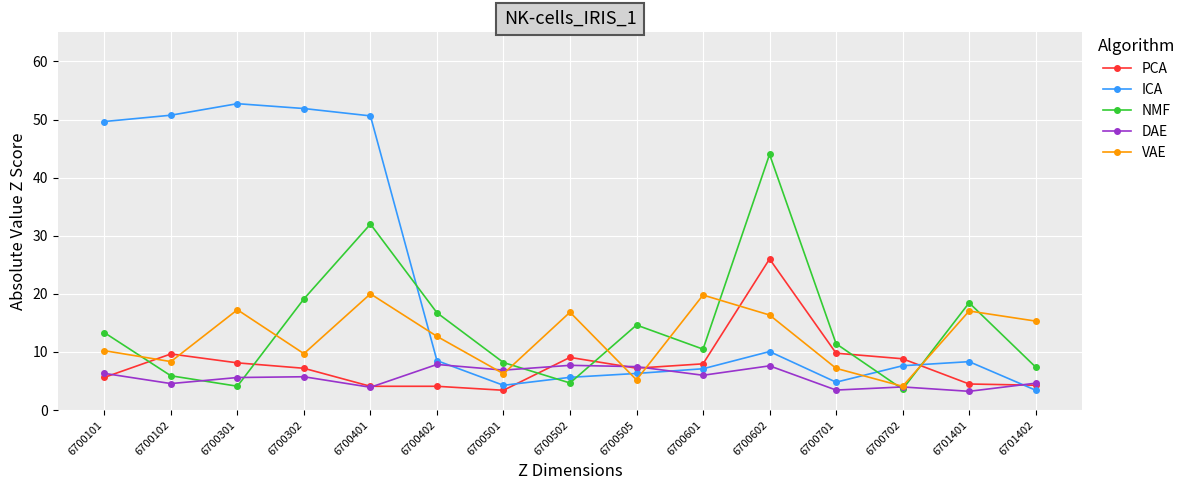

What is the difference between the highest and lowest values at 6700505?

9.4